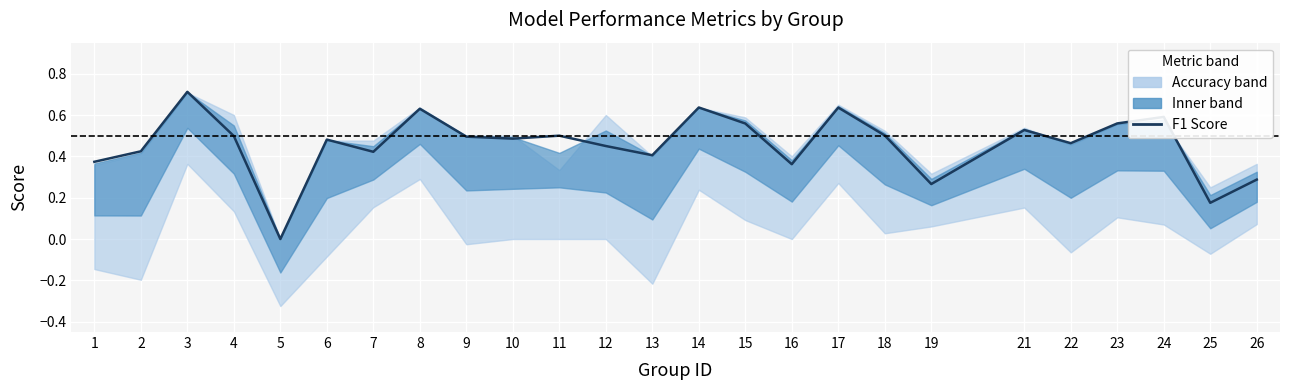

What is the sum of the values at 21 and 5?

0.5